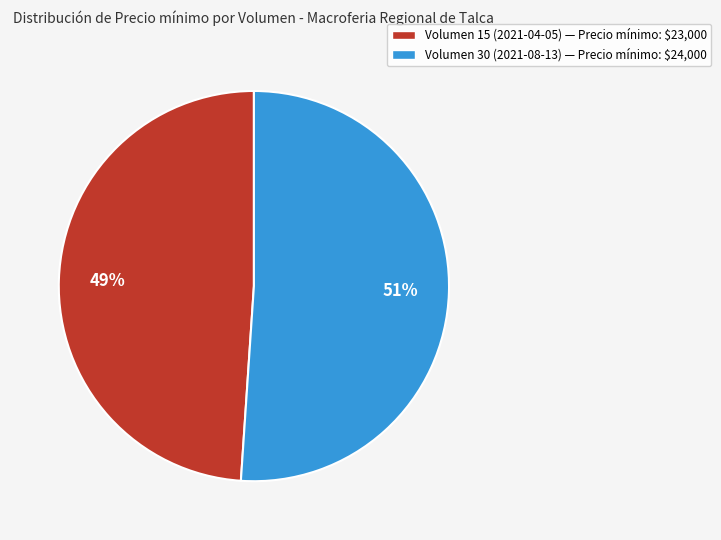

Is the sum of Volumen 15 (2021-04-05) and Volumen 30 (2021-08-13) greater than half?

Yes